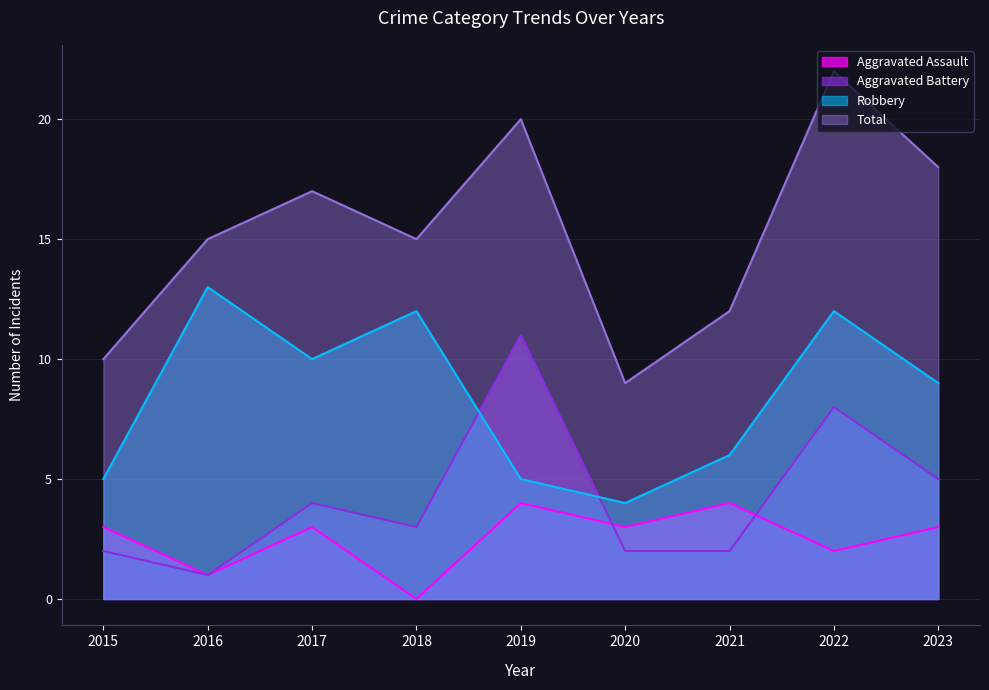

Reading right to left, extract all data points from this chart.

Aggravated Assault: 2023=3	2022=2	2021=4	2020=3	2019=4	2018=0	2017=3	2016=1	2015=3
Aggravated Battery: 2023=5	2022=8	2021=2	2020=2	2019=11	2018=3	2017=4	2016=1	2015=2
Robbery: 2023=9	2022=12	2021=6	2020=4	2019=5	2018=12	2017=10	2016=13	2015=5
Total: 2023=18	2022=22	2021=12	2020=9	2019=20	2018=15	2017=17	2016=15	2015=10